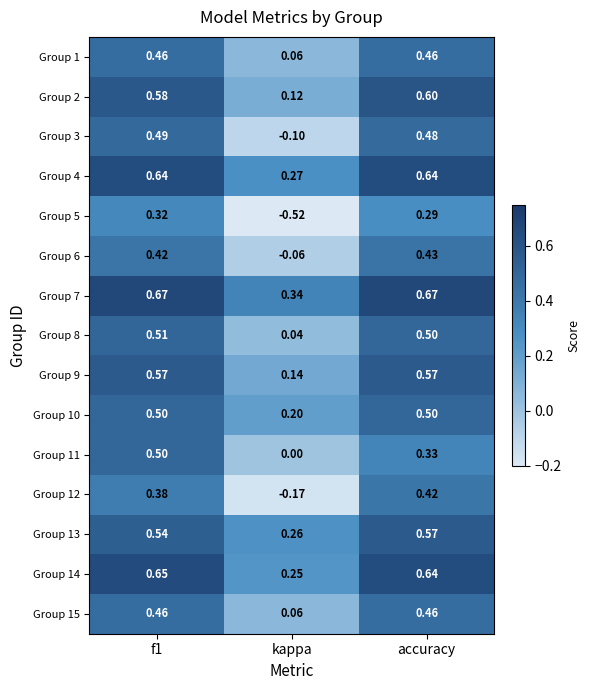

Which series has the widest spread of values?

Group 5